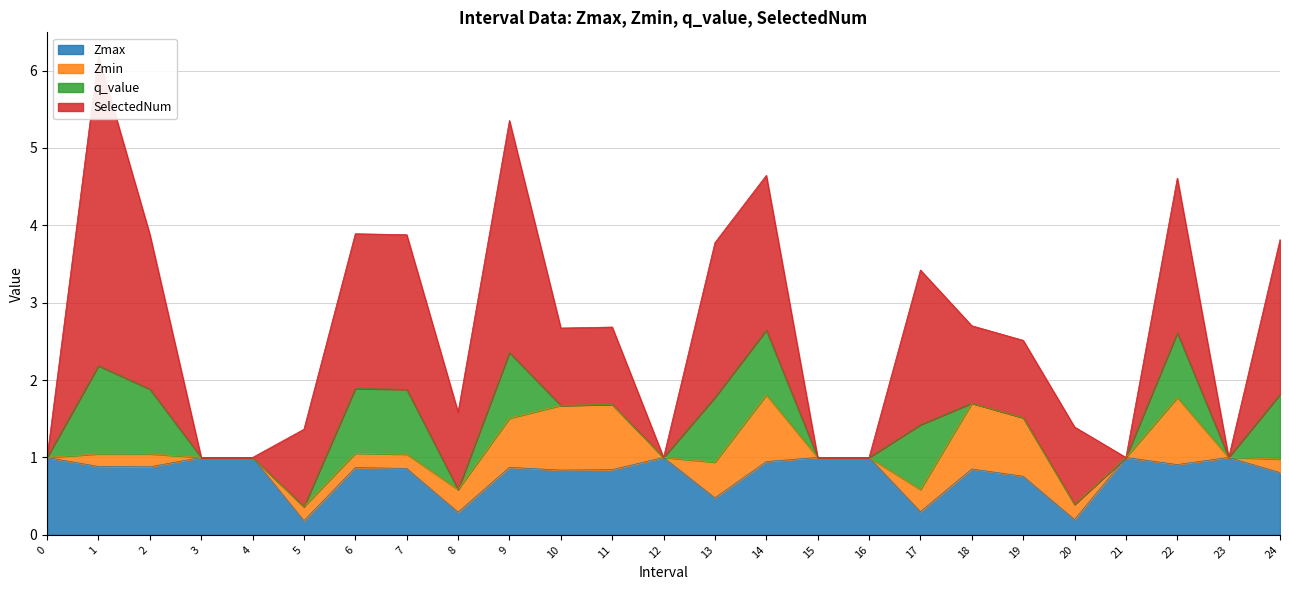

How many interior local peaks does the Zmin series have?

6